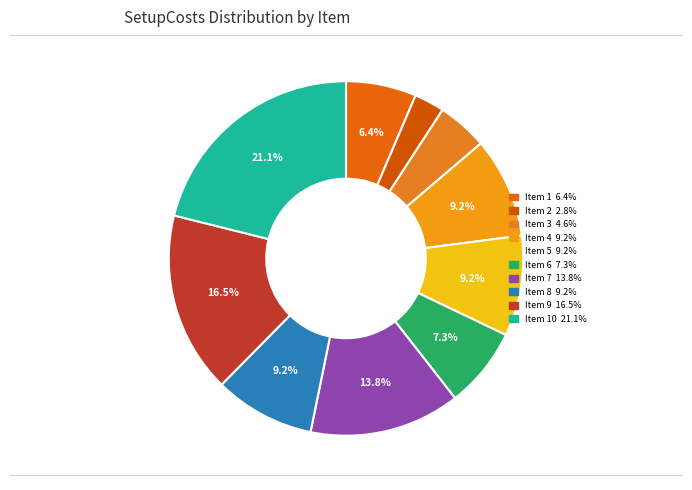

Count the number of slices in the pie.

10